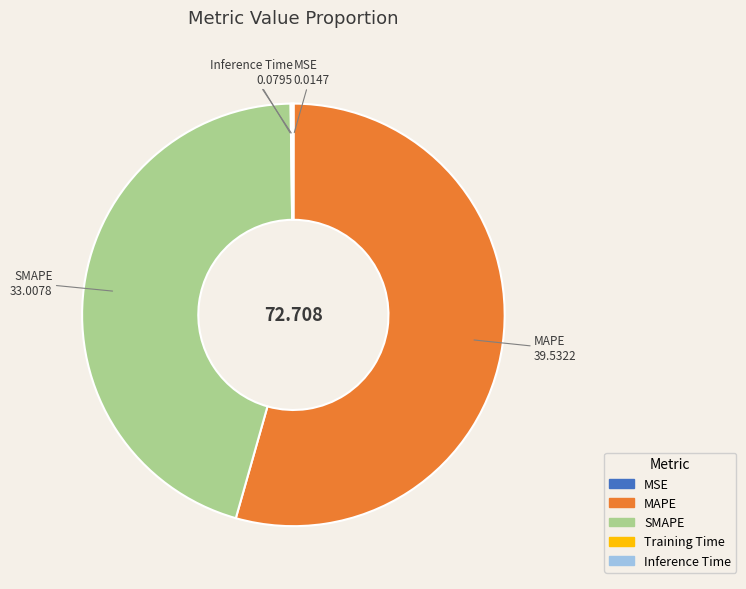

Is there any slice that represents more than half of the pie?

Yes